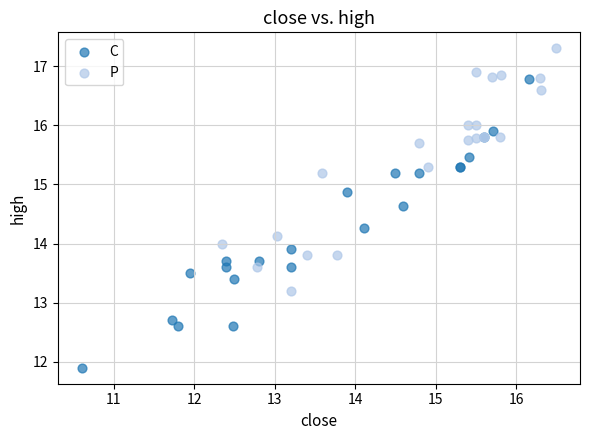

Which series has the widest spread of Y values?

C